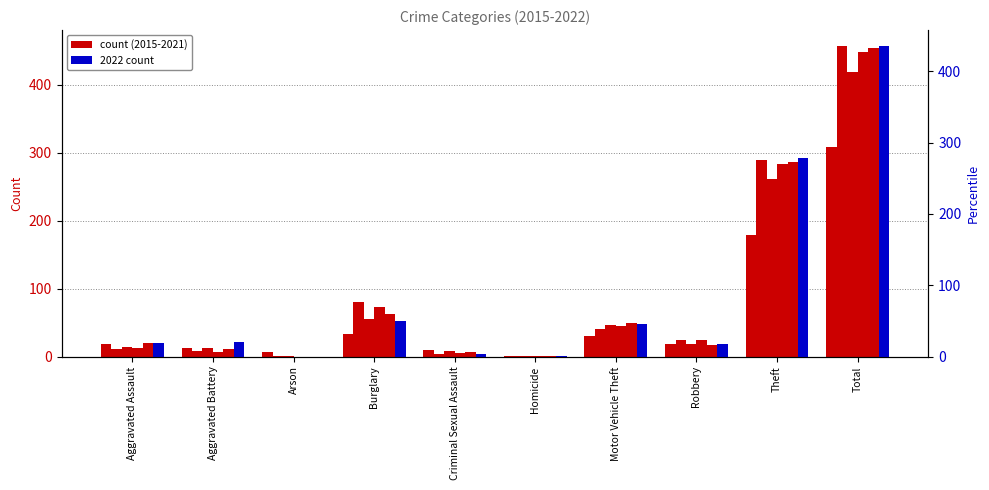

At which label does 2018 reach its peak?

Total